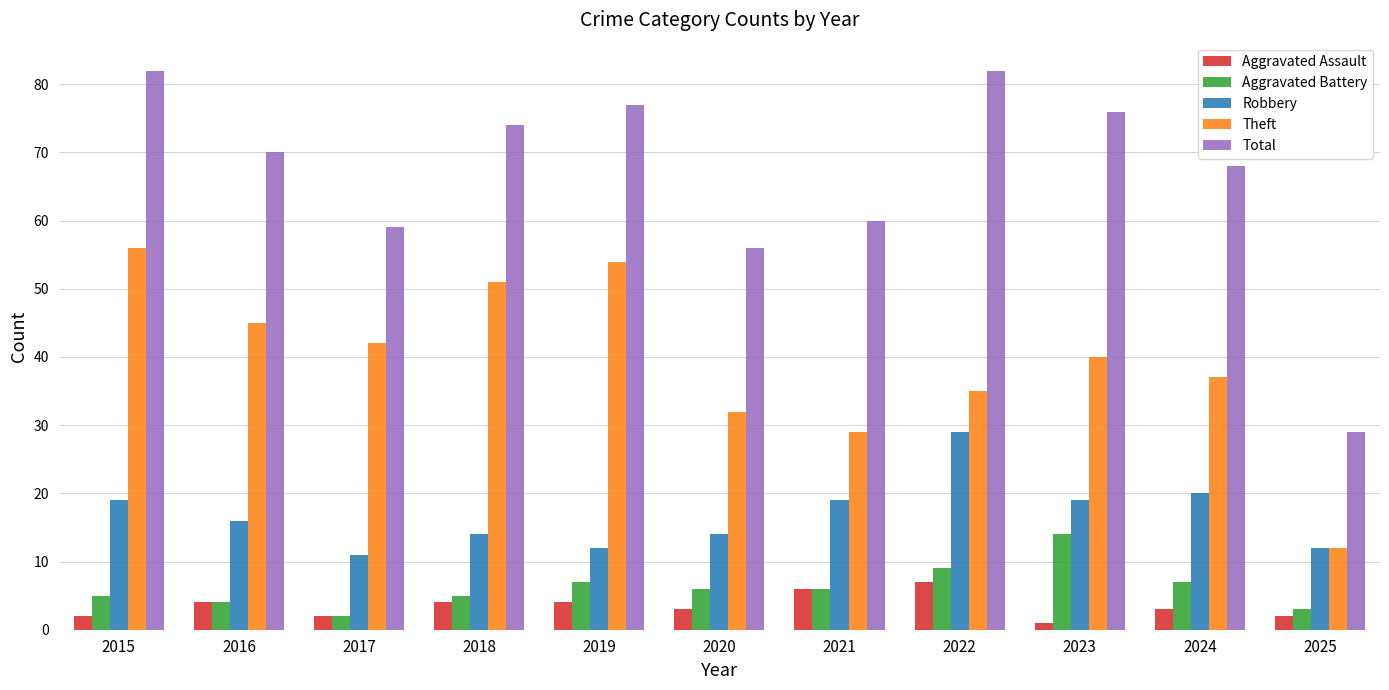

Rank the series at 2024 from highest to lowest value.

Total, Theft, Robbery, Aggravated Battery, Aggravated Assault